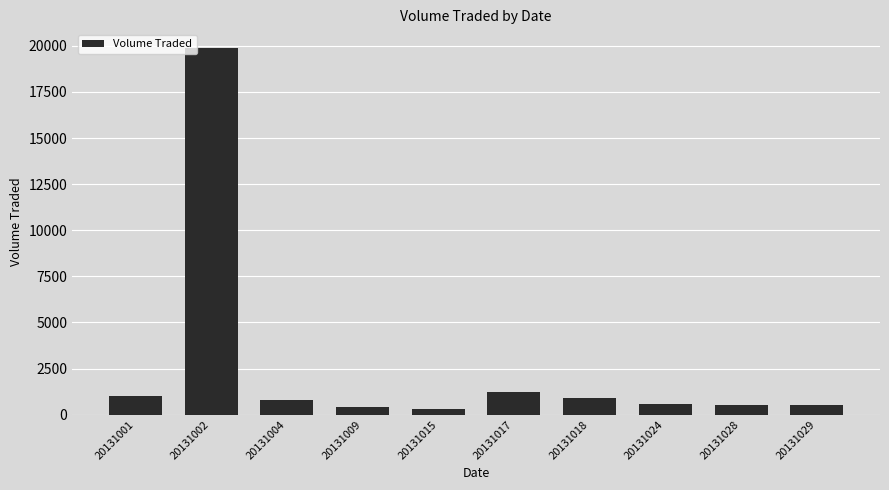

What is the difference between the maximum and second lowest values?

19500